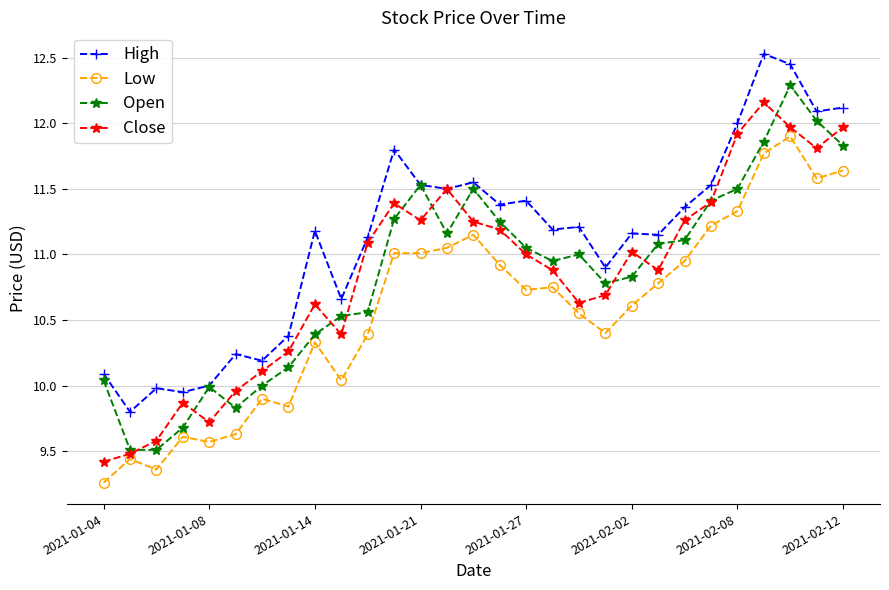

How many lines are shown in the chart?

4